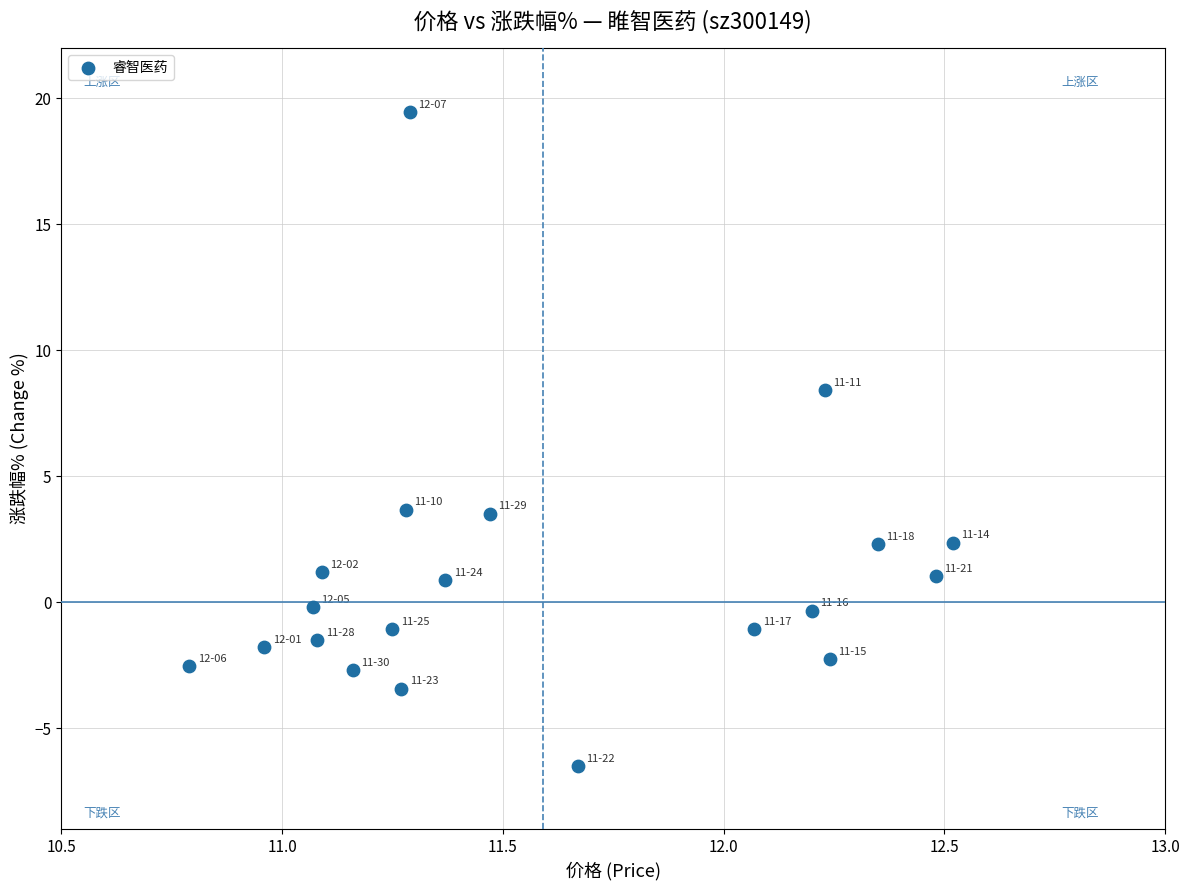

What is the range of X values (max minus min)?

1.7